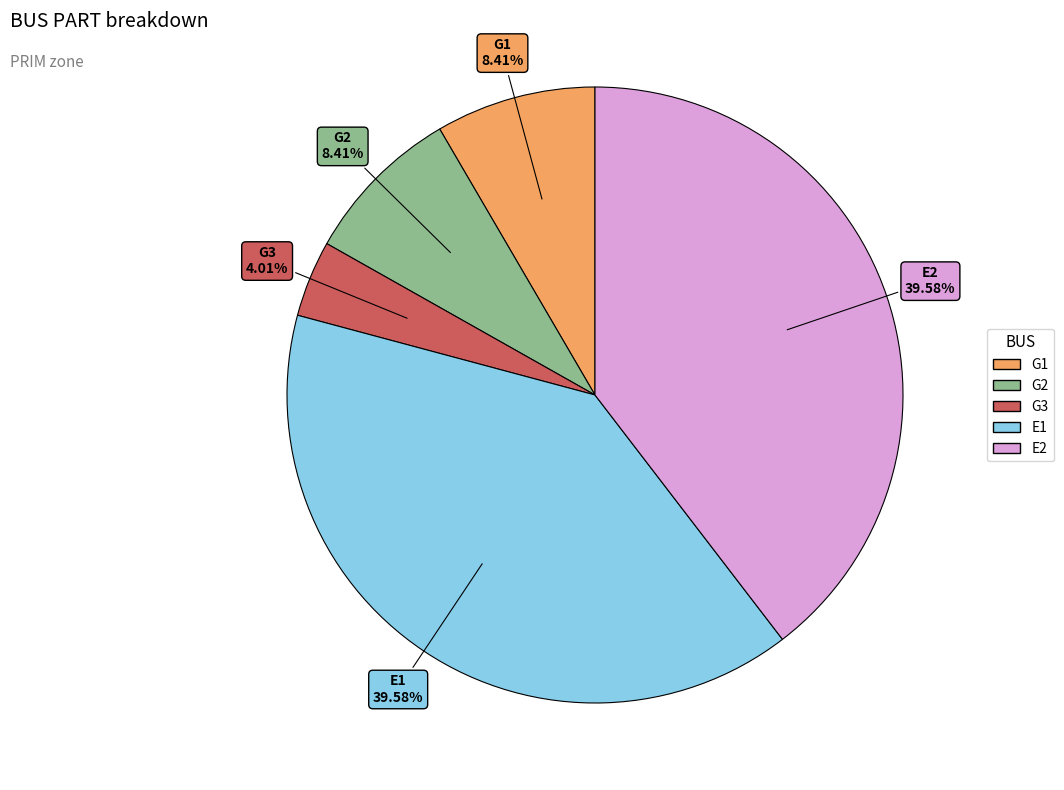

Which slice is the smallest?

G3